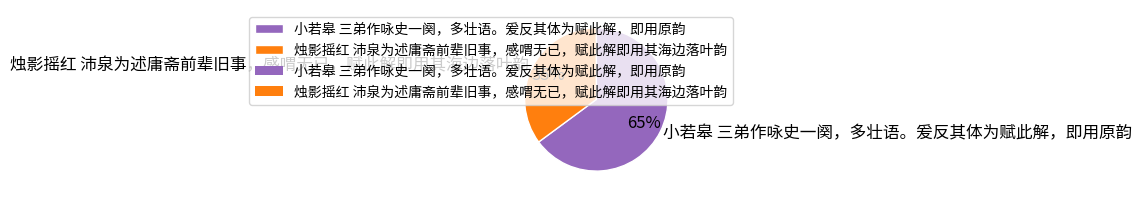

True or false: 小若皋 三弟作咏史一阕，多壮语。爰反其体为赋此解，即用原韵 accounts for 65% of the total.

True